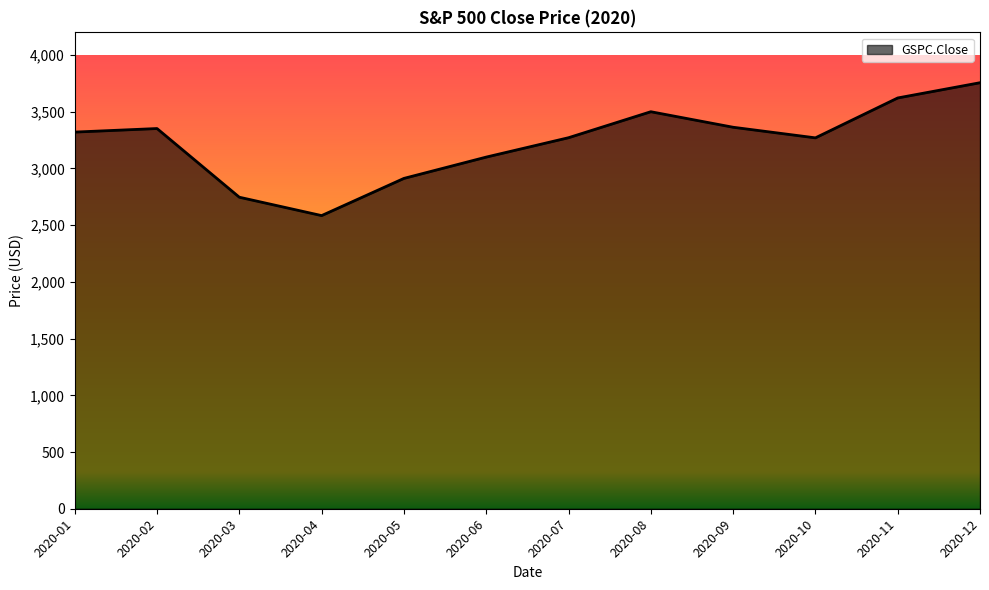

Which label corresponds to the largest value in the chart?

2020-12